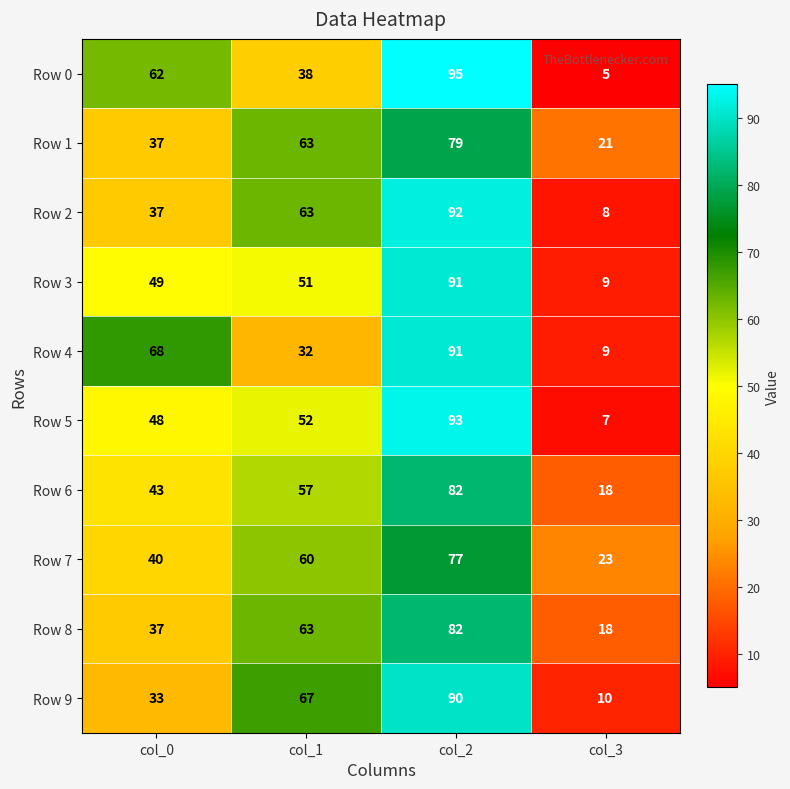

At which category is the sum across all series the highest?

col_2